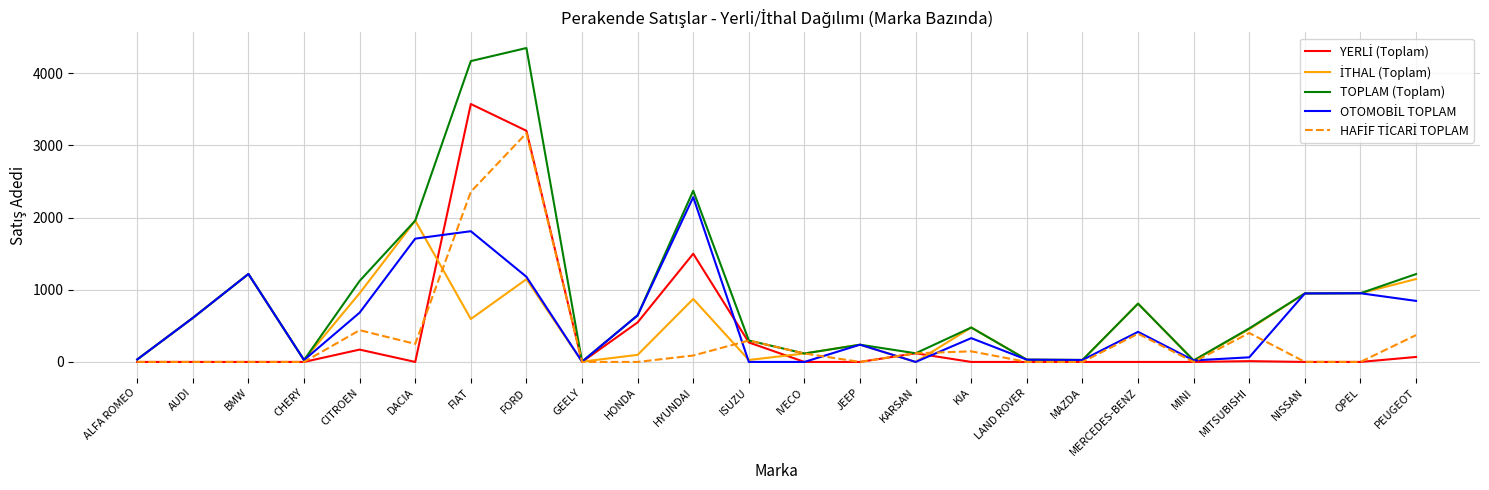

What position from the right is ALFA ROMEO?

24